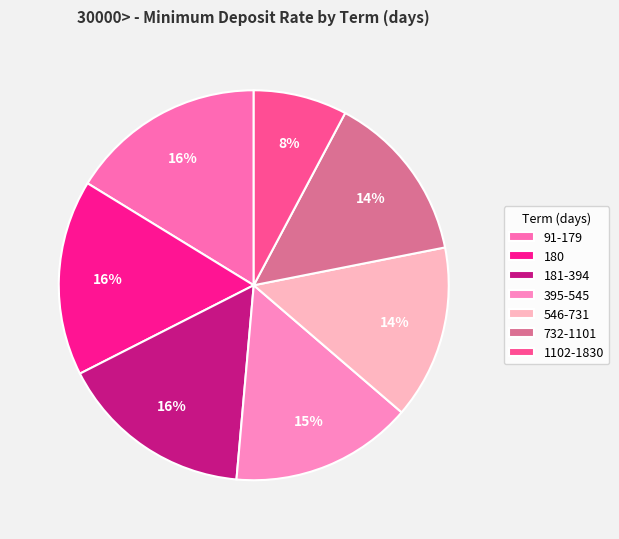

Rank the categories by value from lowest to highest.

1102-1830, 732-1101, 546-731, 395-545, 181-394, 91-179, 180